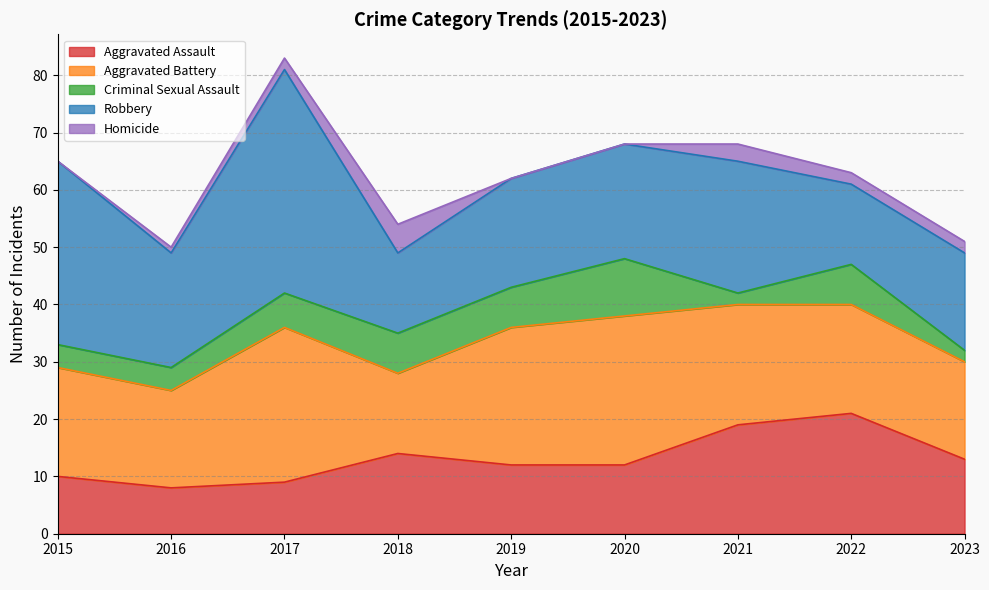

How many data points in Aggravated Assault are above 12?

4